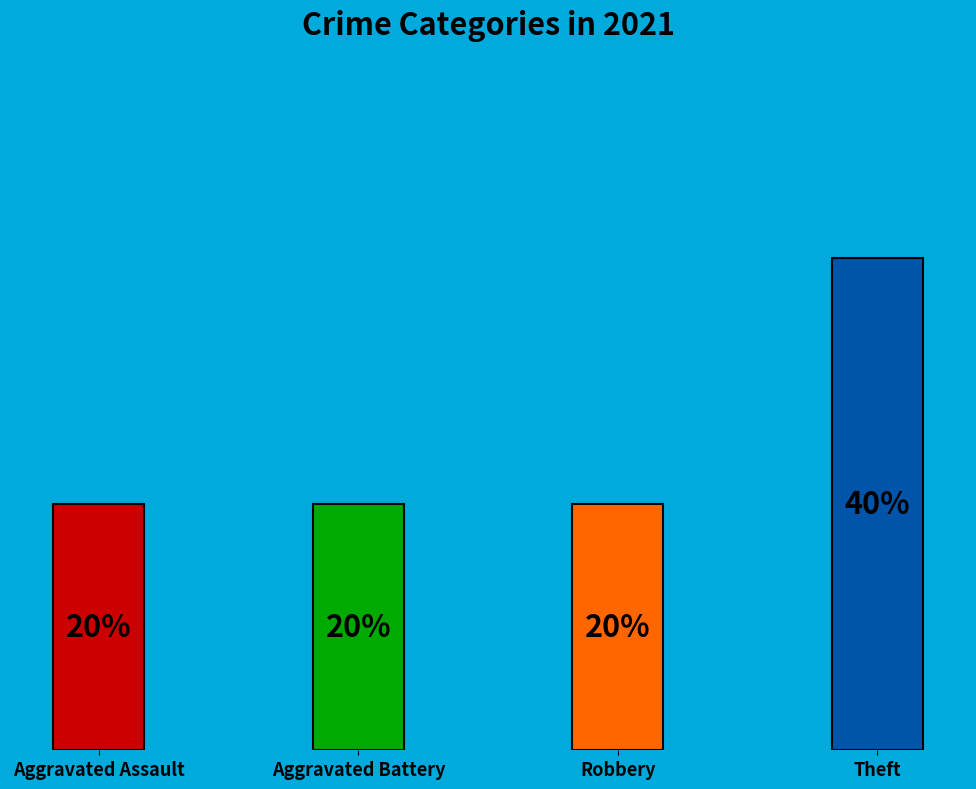

Does the chart contain any negative values?

No